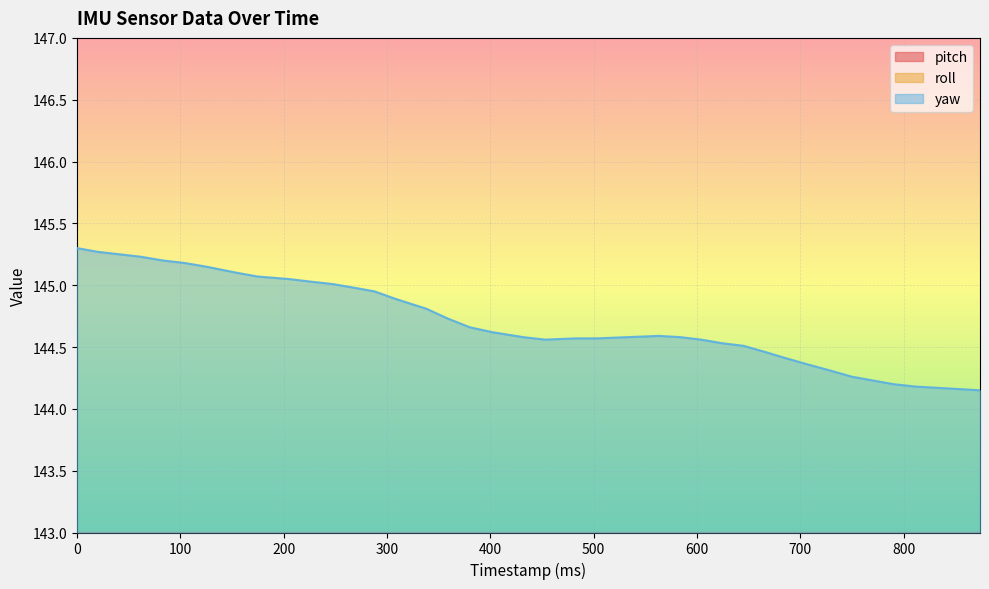

True or false: roll has more than 1 interior local peaks.

False